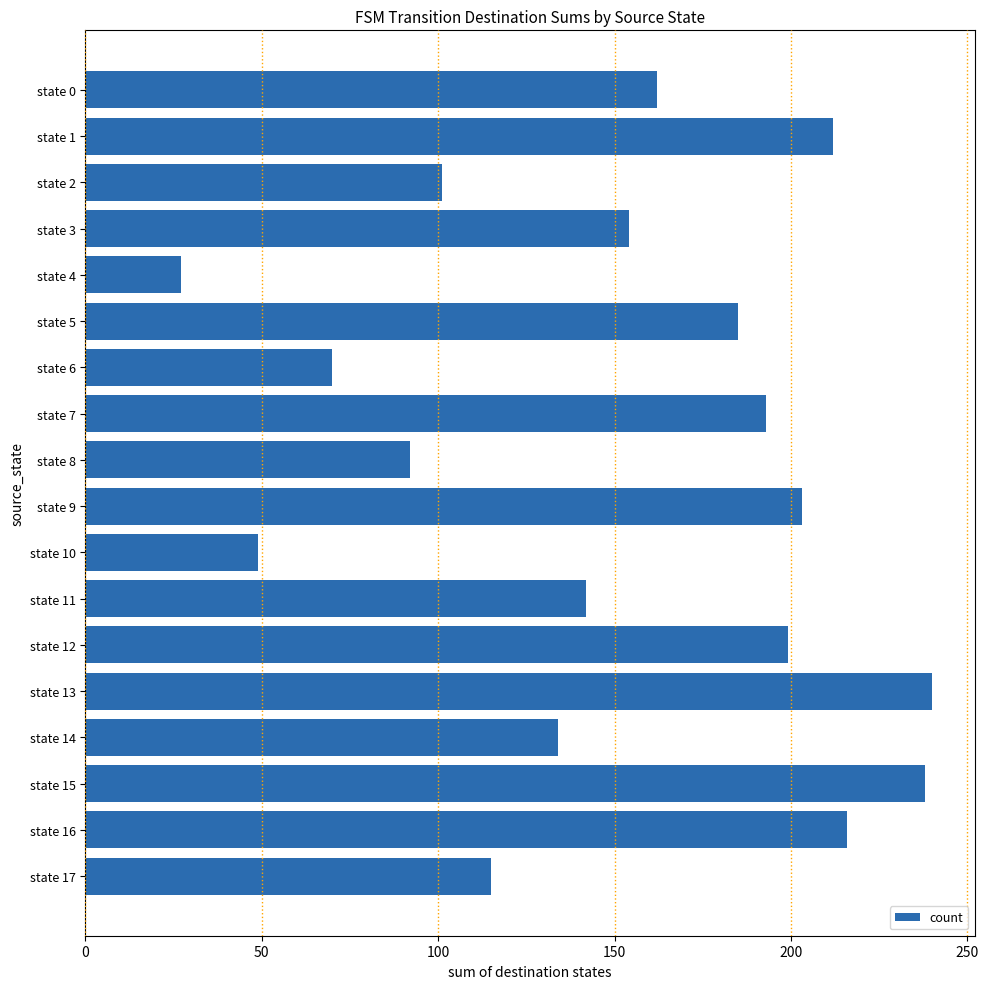

Reading top to bottom, what are all the values shown in this chart?

162	212	101	154	27	185	70	193	92	203	49	142	199	240	134	238	216	115